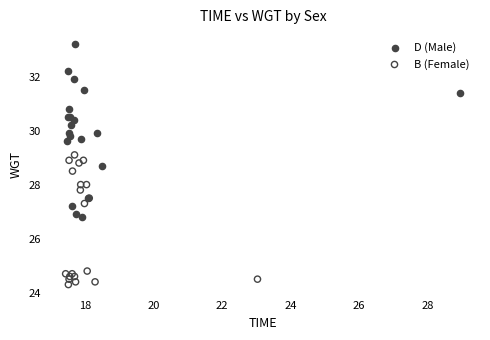

Which series has the widest spread of Y values?

D (Male)